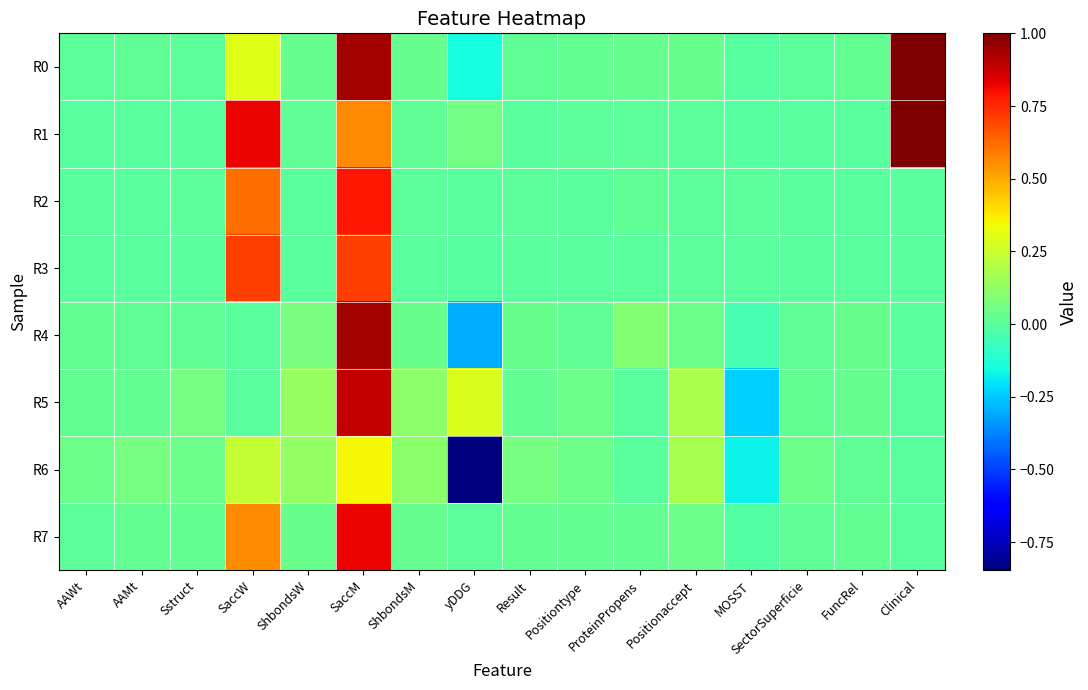

What is the difference between the highest and lowest values at SaccM?

0.6